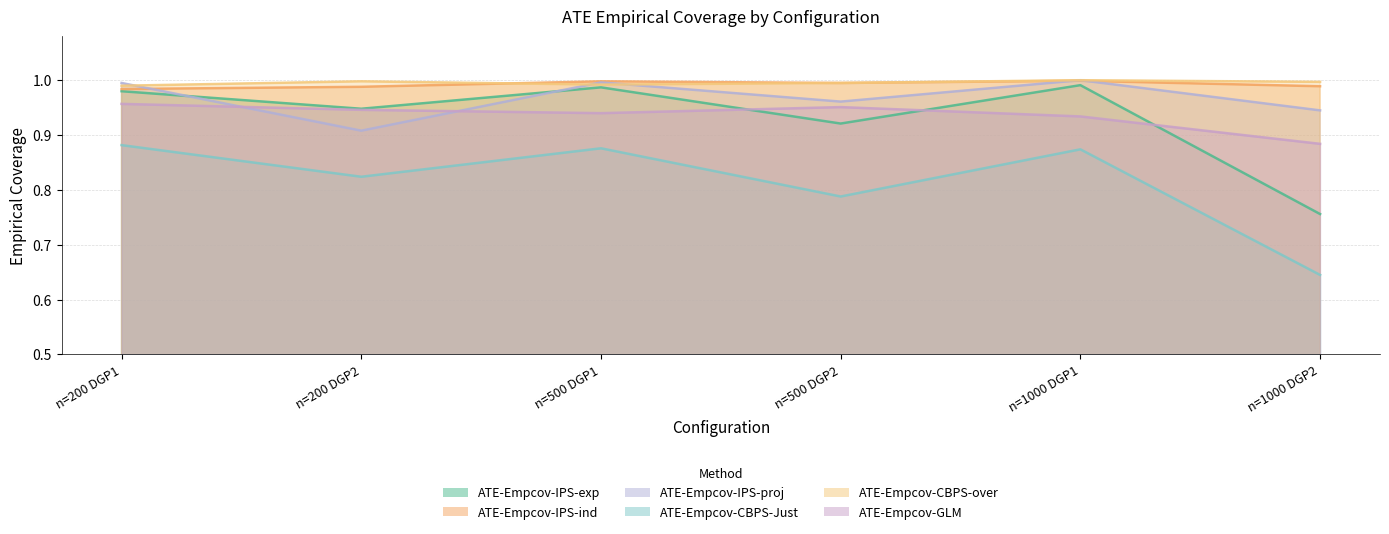

Does the chart display data point markers on the line(s)?

No